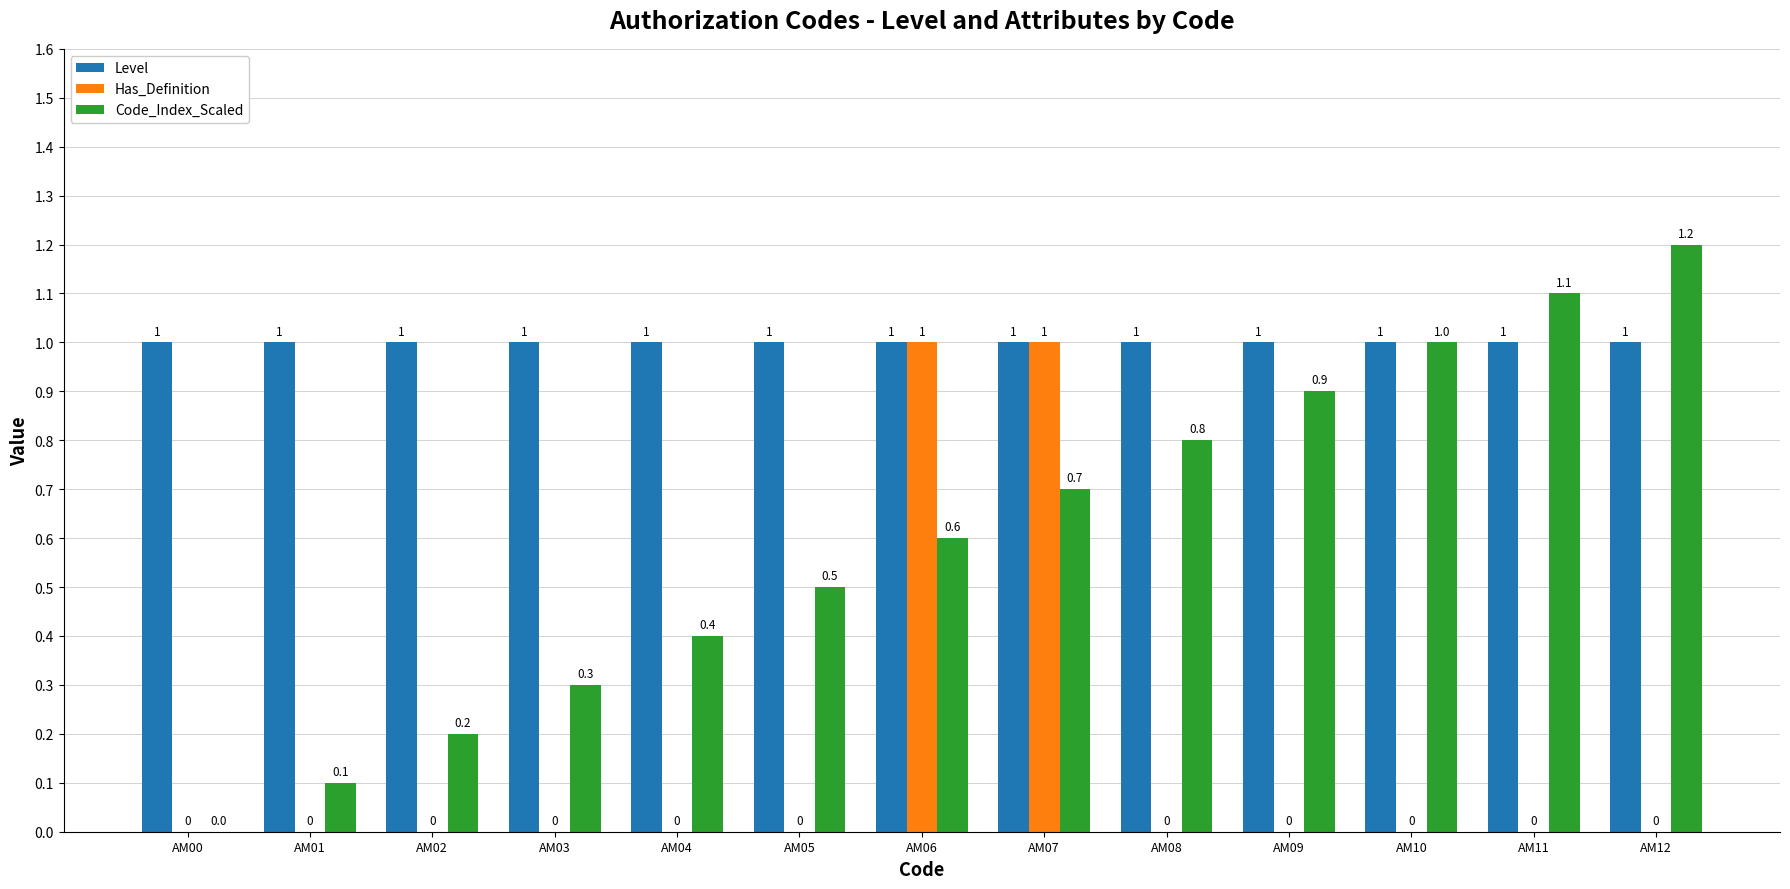

Between AM00 and AM09, which series saw the biggest shift?

Code_Index_Scaled